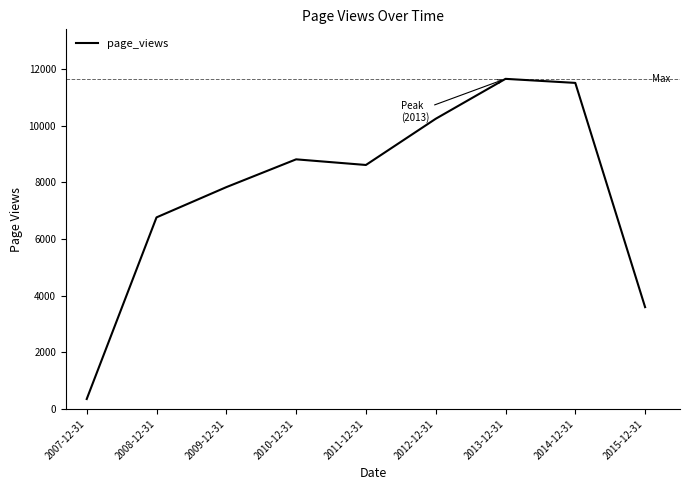

True or false: the data shows 8608 at 2011-12-31.

True